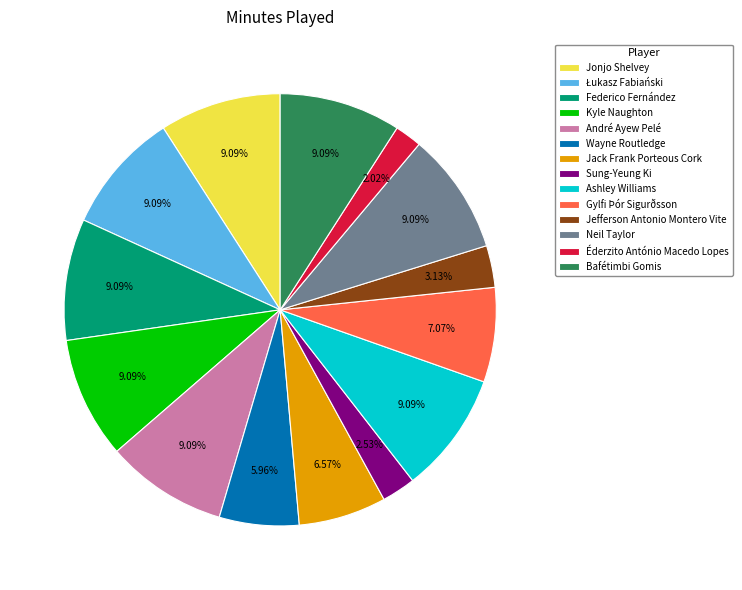

What is the ratio of the value at Gylfi Þór Sigurðsson to the value at Kyle Naughton?

0.8